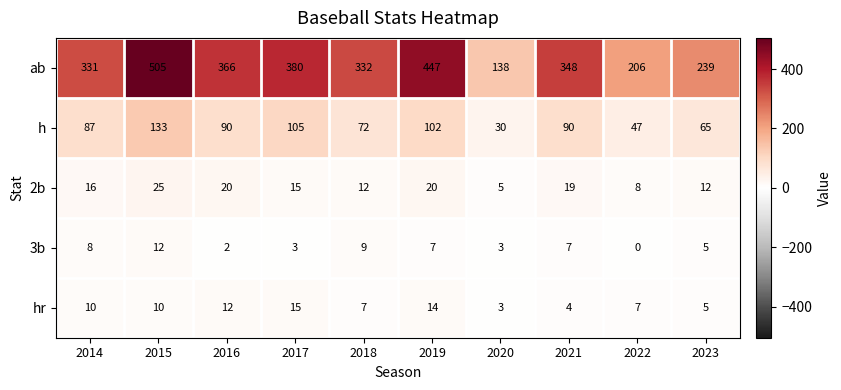

True or false: hr has a value of 7 at 2018.

True